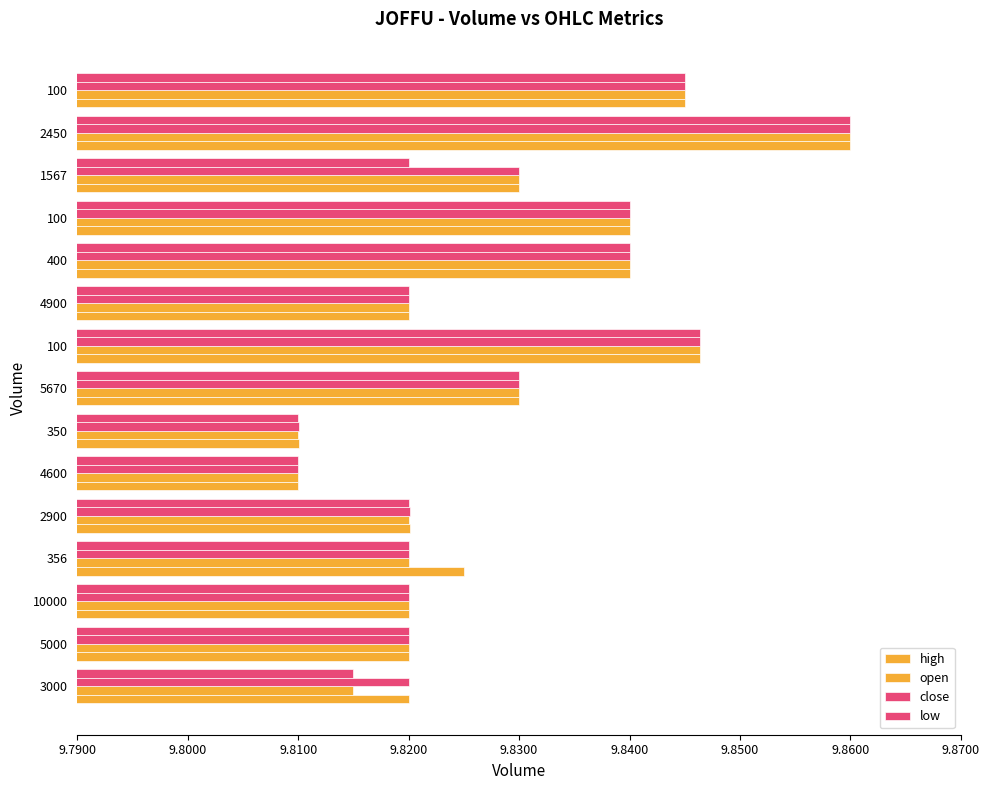

How many series are shown in this chart?

4